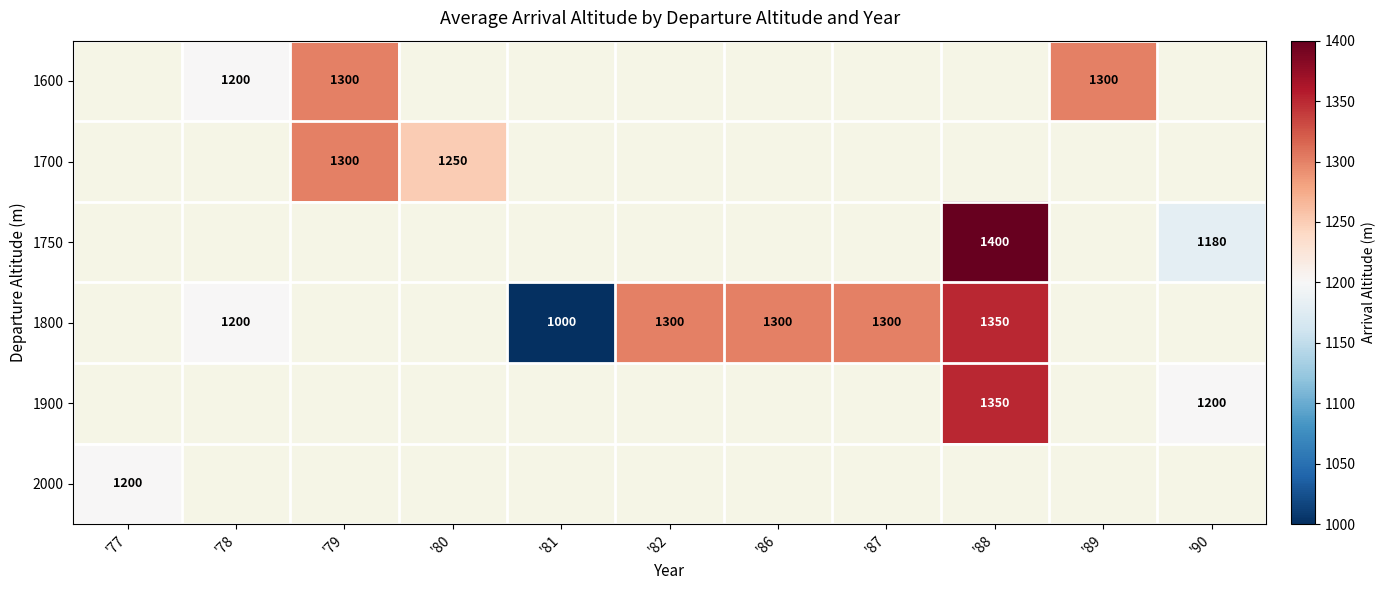

Is it true that 1800 equals 1300 at '87?

True